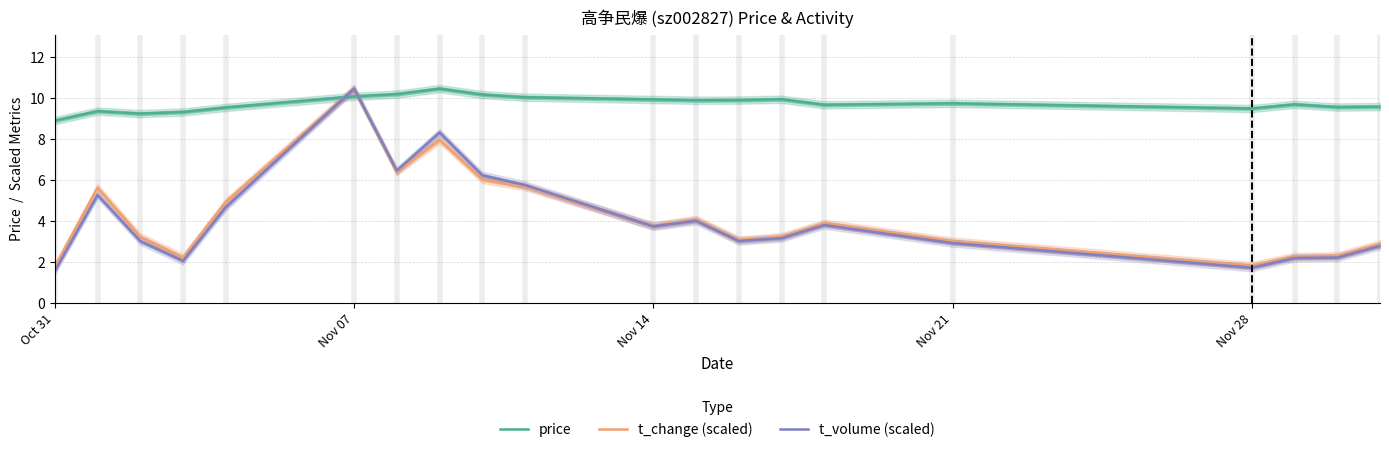

True or false: t_volume (scaled) and price cross at least once.

True